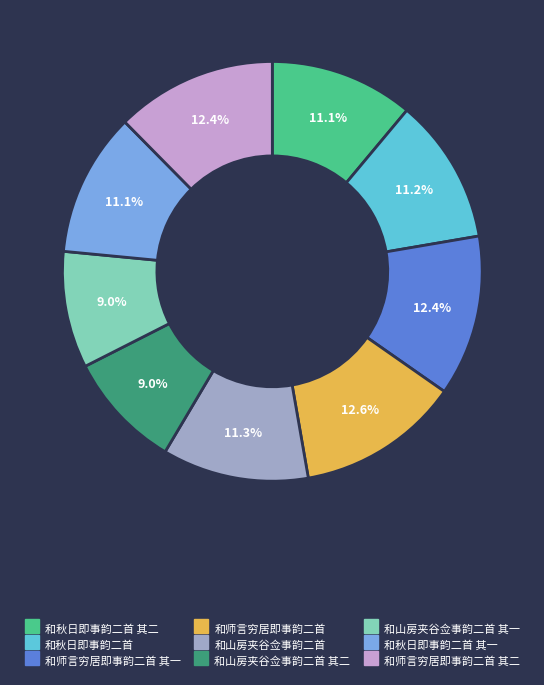

Is there any slice that represents more than half of the pie?

No